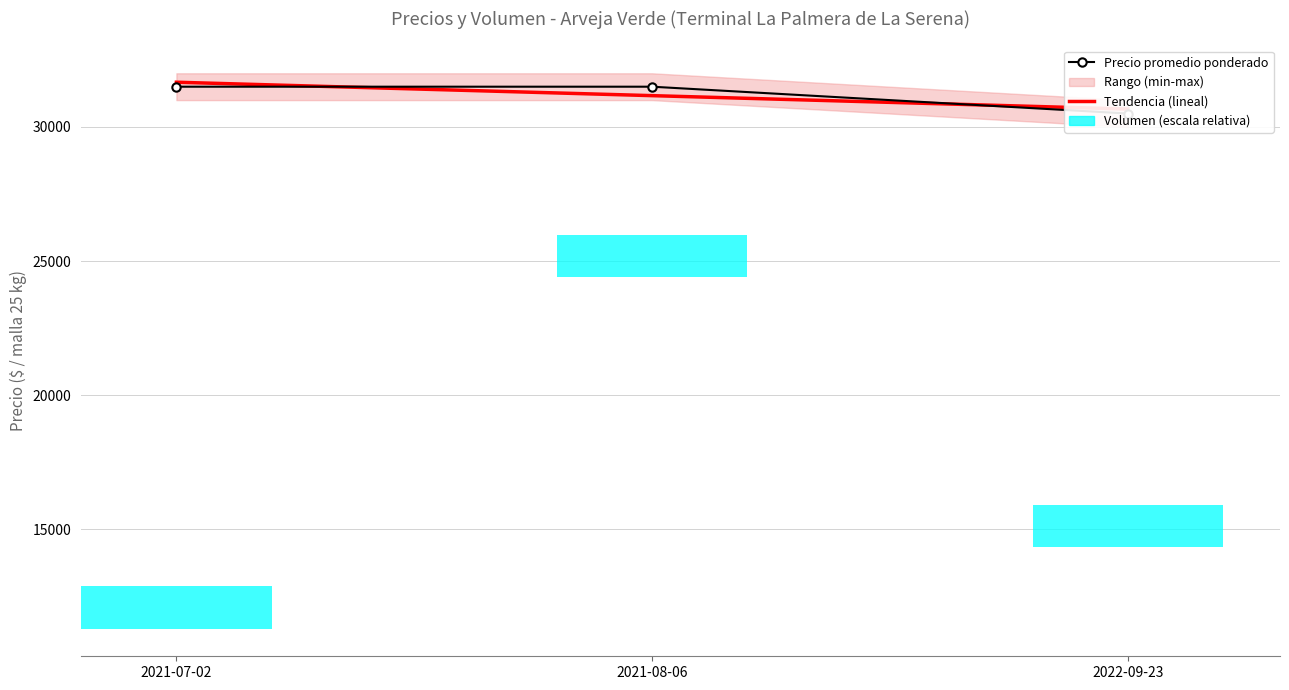

The value of Tendencia (lineal) at 2022-09-23 is 30666.7. True or false?

True